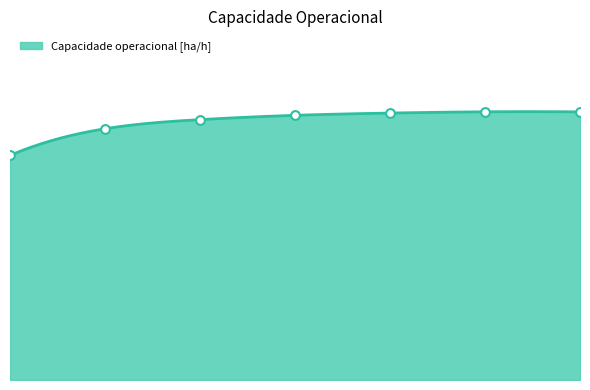

Which has a higher value, 5 or 1?

5